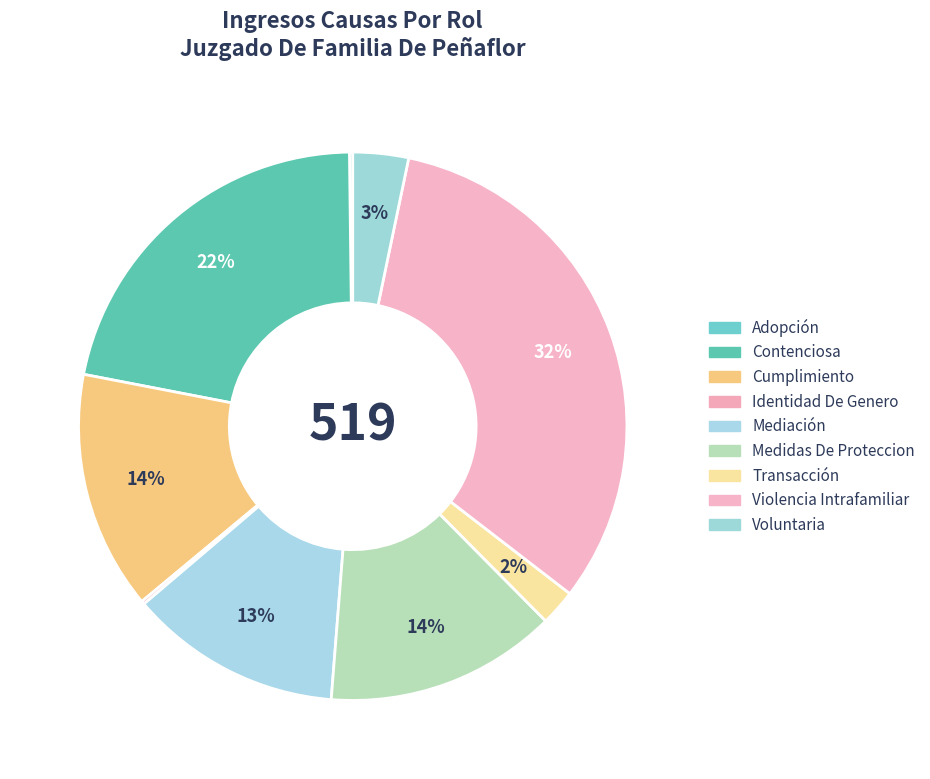

Is there a majority slice in this chart?

No